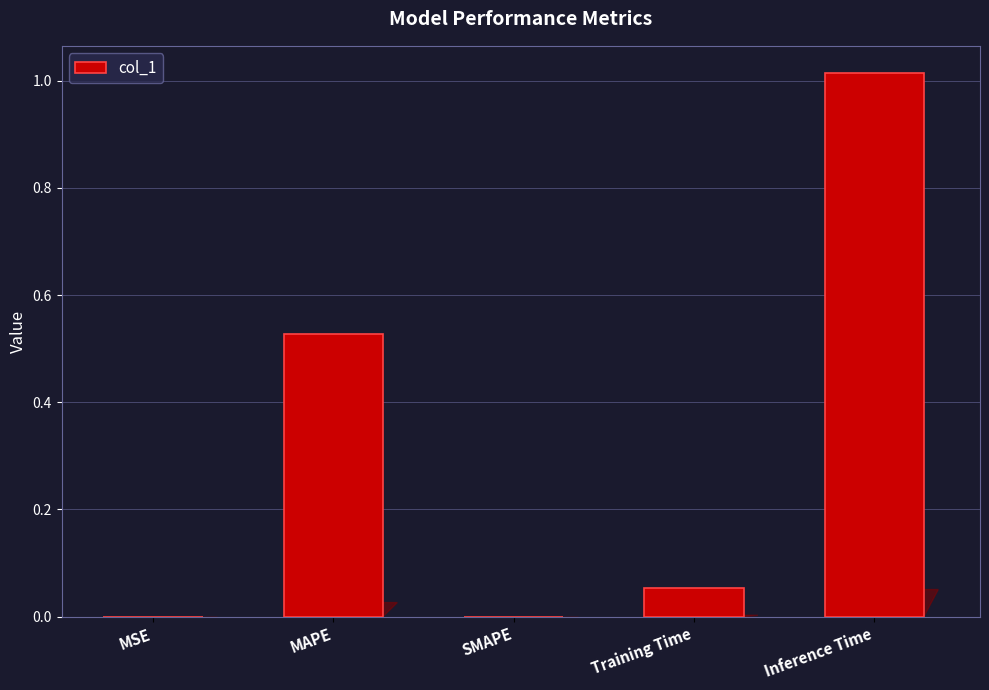

What is the sum of the values at Training Time and MAPE?

0.6